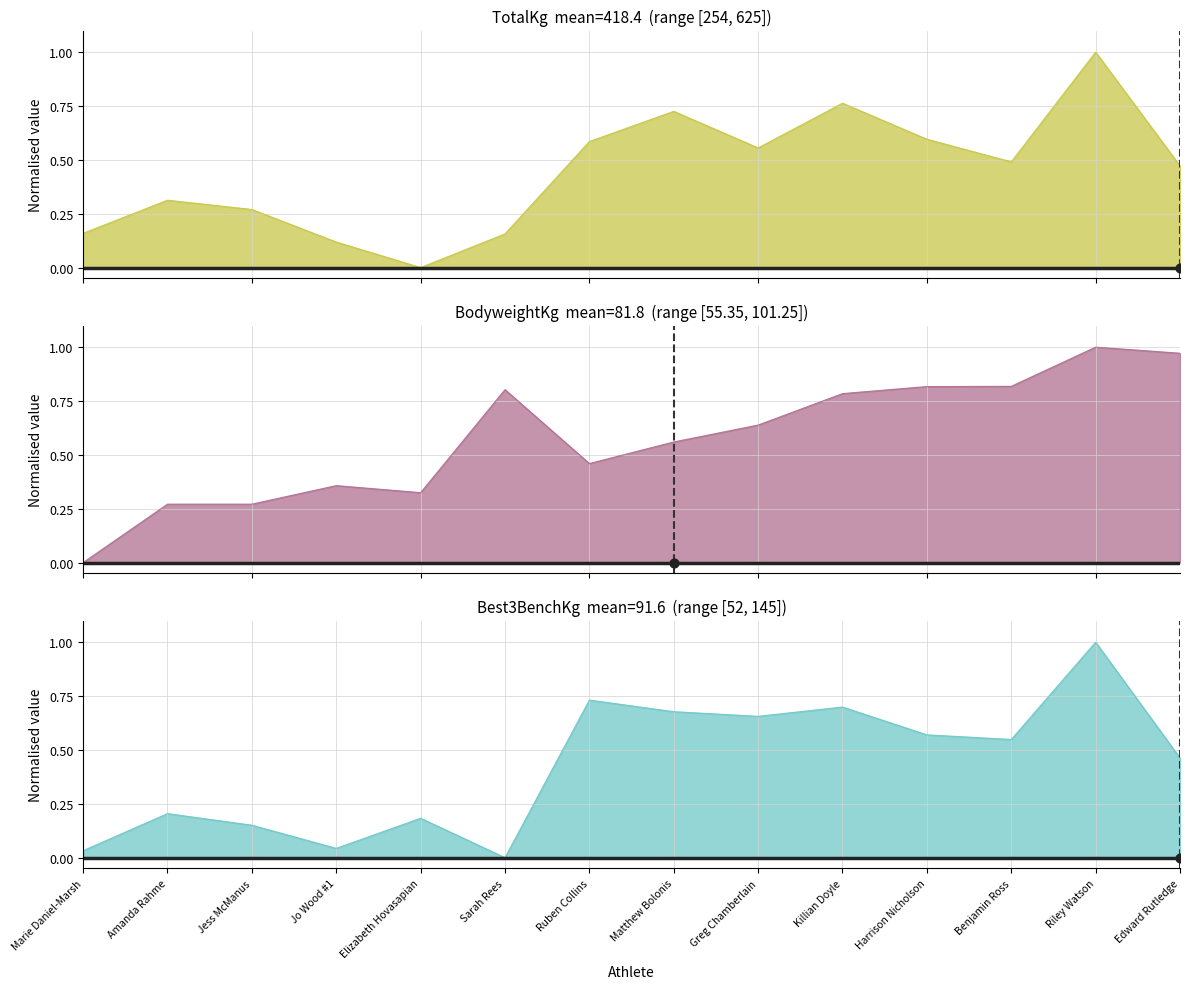

At how many categories does at least one series exceed 0?

14